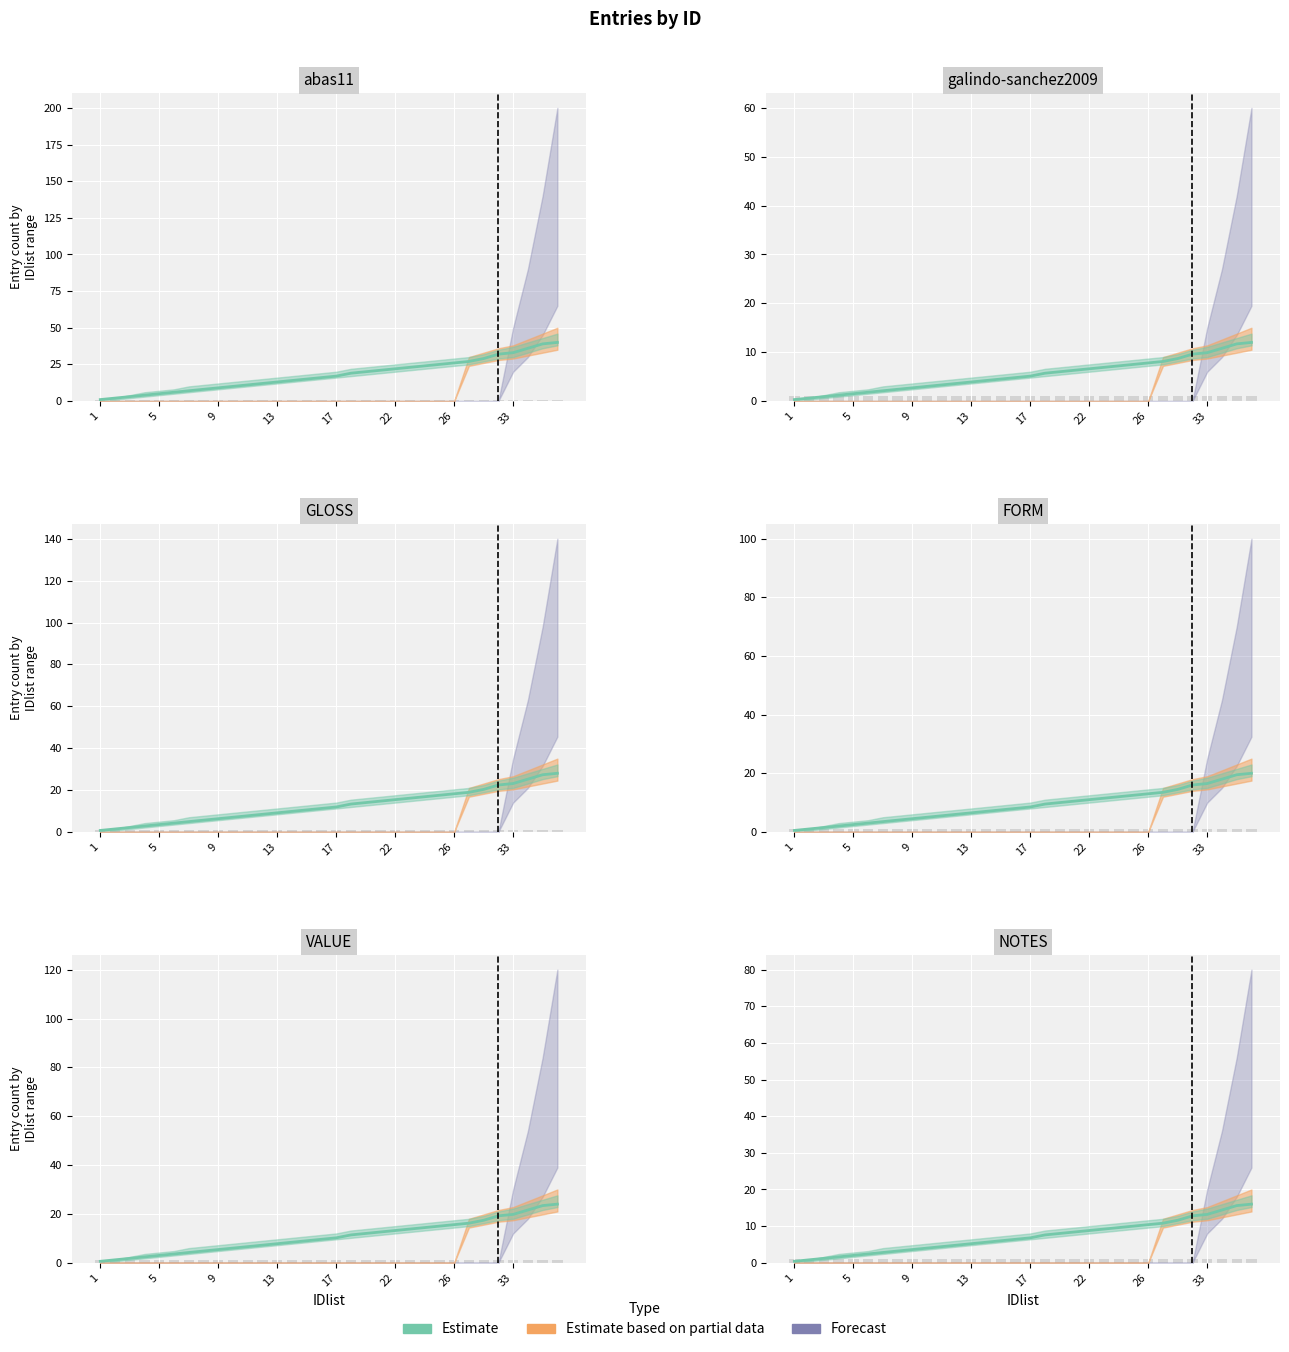

What is the difference between the second highest and second lowest values?

14.8